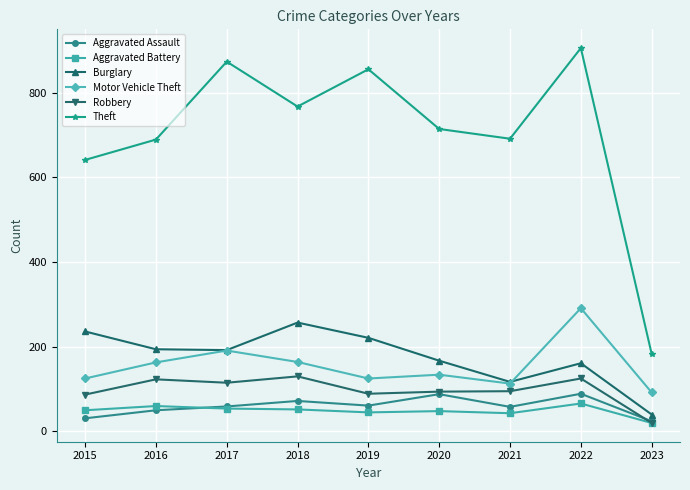

How many interior local peaks does the Burglary series have?

2